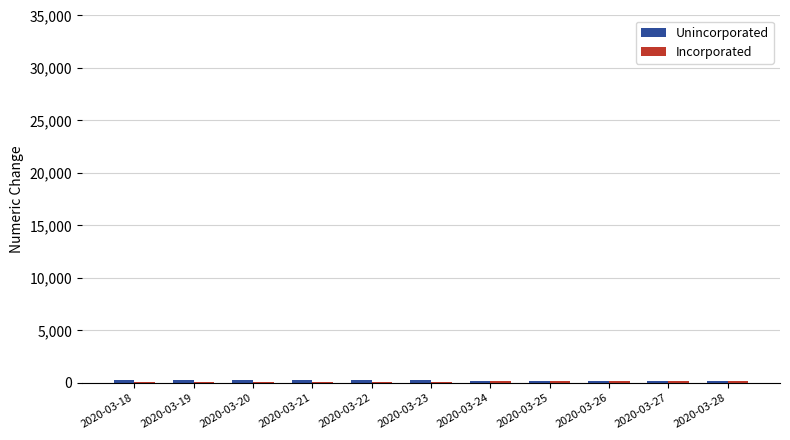

What is the total value across all series at 2020-03-25?

385